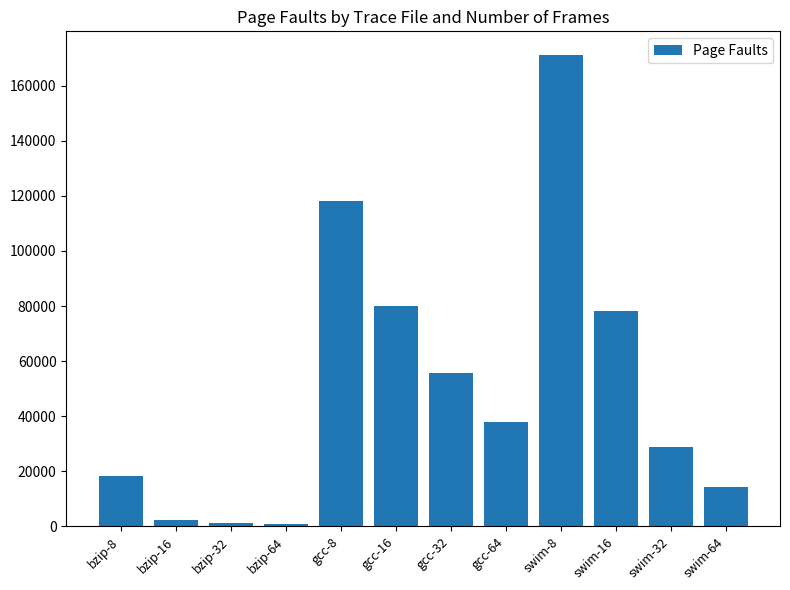

What is the change in value from gcc-16 to swim-8?

+91124